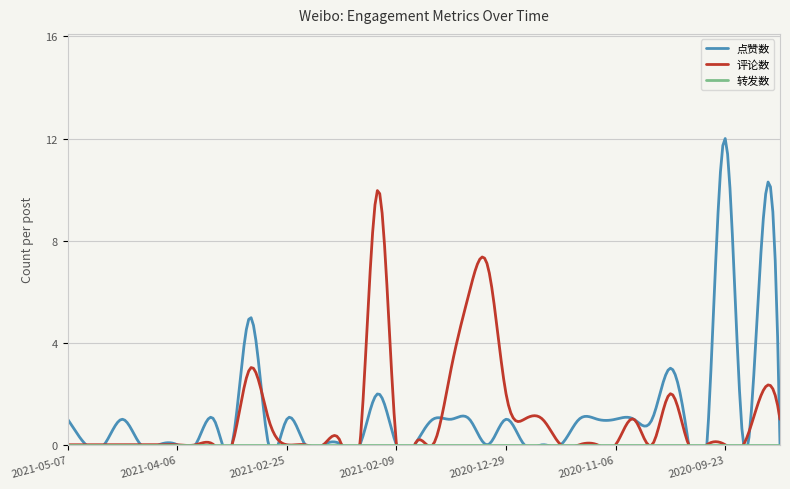

Where is the first local maximum for 评论数?

2021-02-26